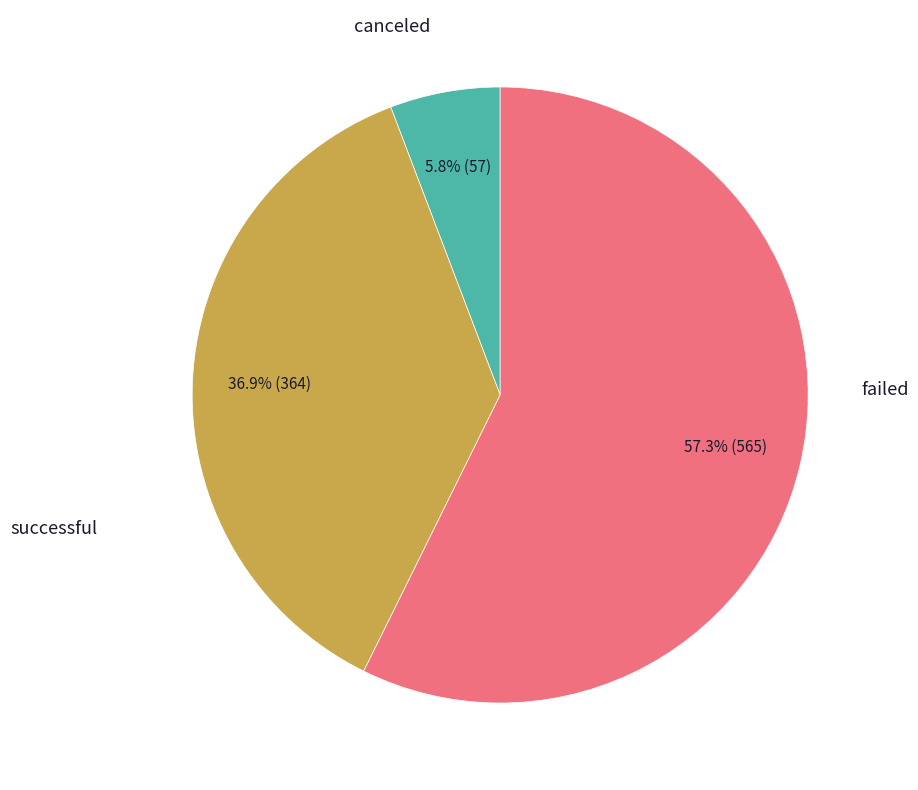

Is there a majority slice in this chart?

Yes